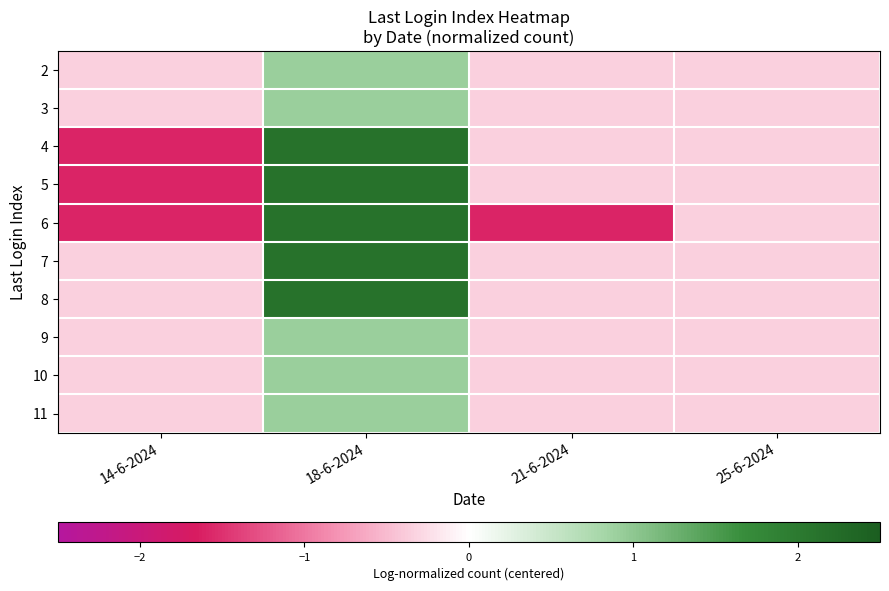

Reading left to right, what are all the values shown in this chart?

2: 14-6-2024=-0.3	18-6-2024=0.9	21-6-2024=-0.3	25-6-2024=-0.3
3: 14-6-2024=-0.3	18-6-2024=0.9	21-6-2024=-0.3	25-6-2024=-0.3
4: 14-6-2024=-1.6	18-6-2024=2.1	21-6-2024=-0.3	25-6-2024=-0.3
5: 14-6-2024=-1.6	18-6-2024=2.1	21-6-2024=-0.3	25-6-2024=-0.3
6: 14-6-2024=-1.6	18-6-2024=2.1	21-6-2024=-1.6	25-6-2024=-0.3
7: 14-6-2024=-0.3	18-6-2024=2.1	21-6-2024=-0.3	25-6-2024=-0.3
8: 14-6-2024=-0.3	18-6-2024=2.1	21-6-2024=-0.3	25-6-2024=-0.3
9: 14-6-2024=-0.3	18-6-2024=0.9	21-6-2024=-0.3	25-6-2024=-0.3
10: 14-6-2024=-0.3	18-6-2024=0.9	21-6-2024=-0.3	25-6-2024=-0.3
11: 14-6-2024=-0.3	18-6-2024=0.9	21-6-2024=-0.3	25-6-2024=-0.3